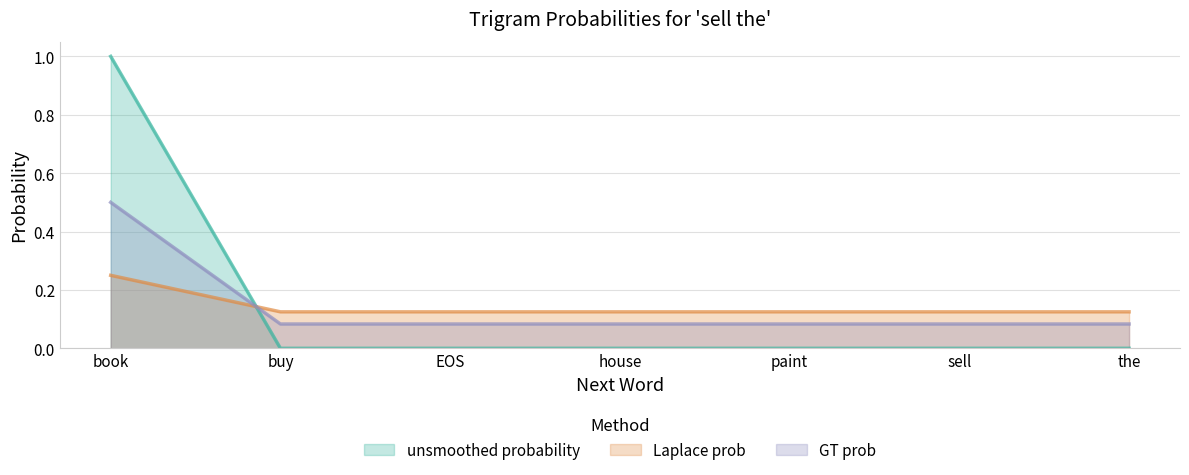

After their last crossing, which series has the higher values: Laplace prob or unsmoothed probability?

Laplace prob